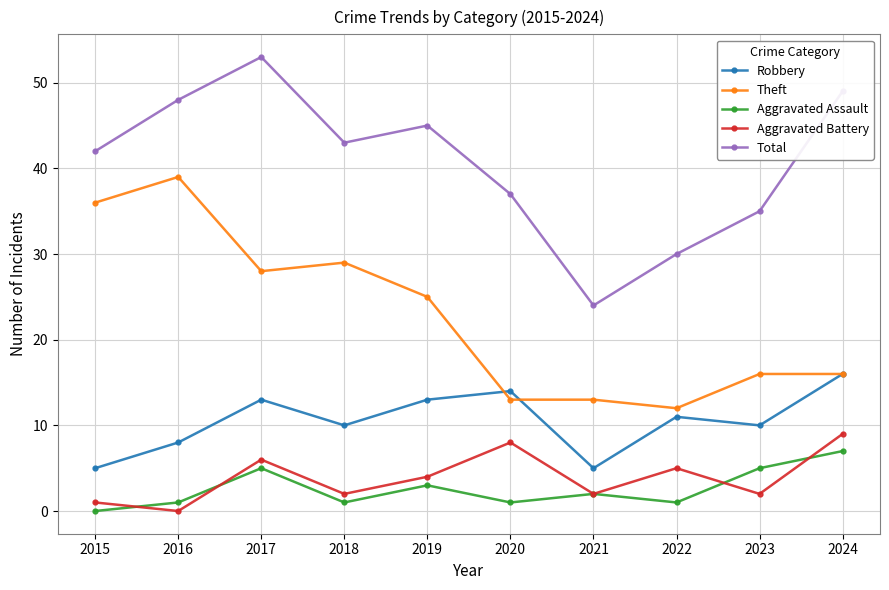

What is the total value across all series at 2017?

105